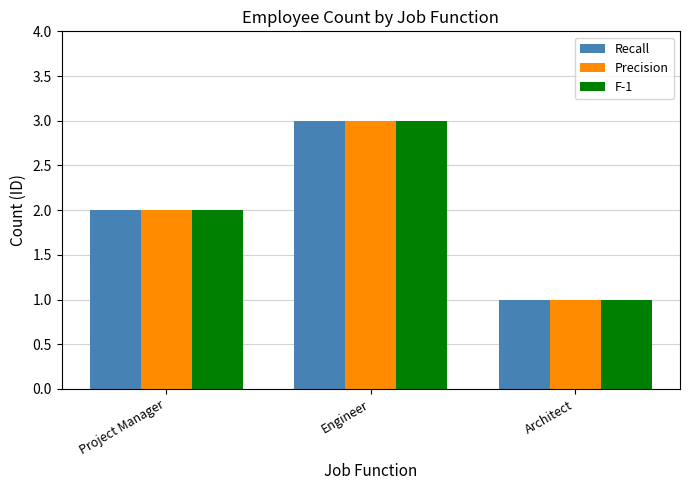

What is the sum of all Precision values?

6